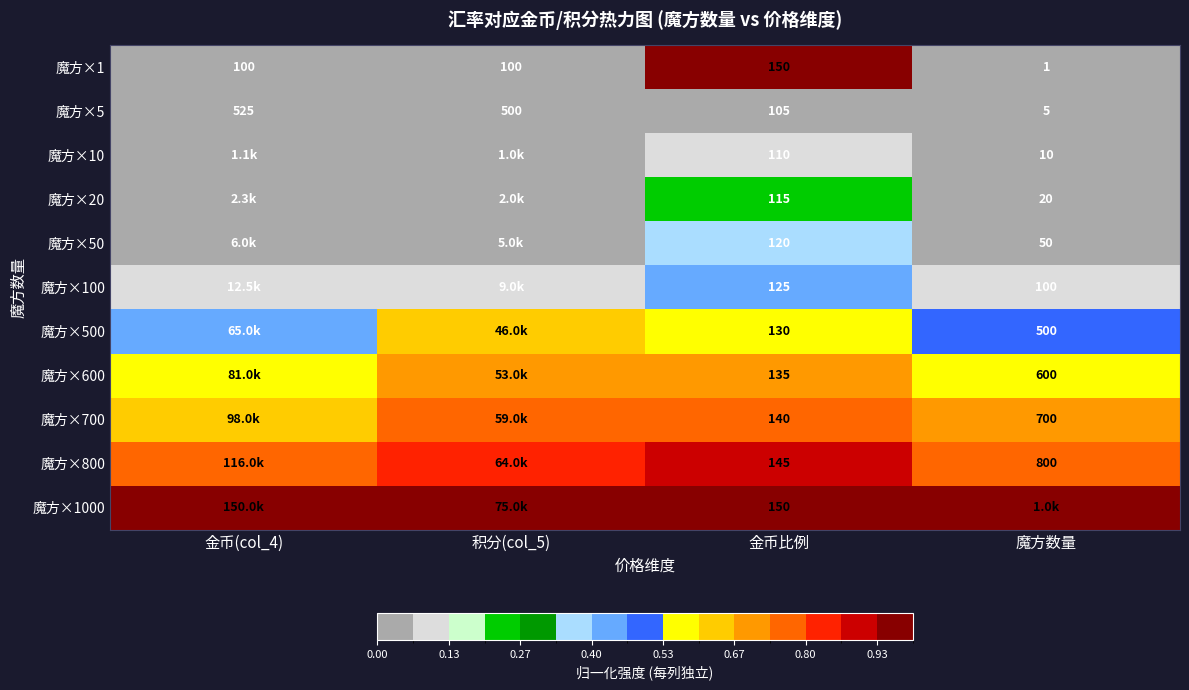

Which category has the lowest value in the 魔方×1 series?

魔方数量